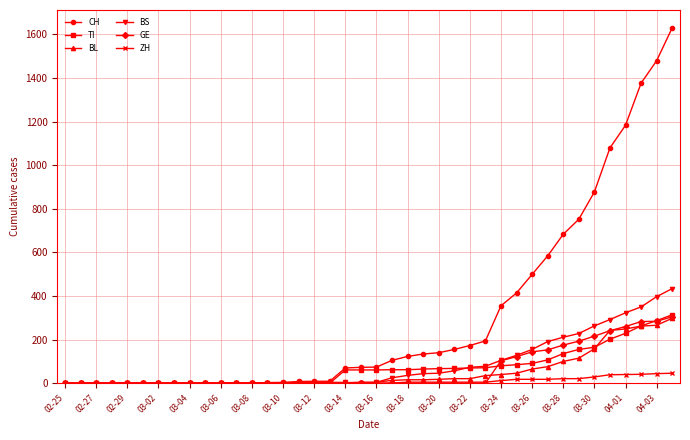

What are all the series names shown in the legend?

CH, TI, BL, BS, GE, ZH